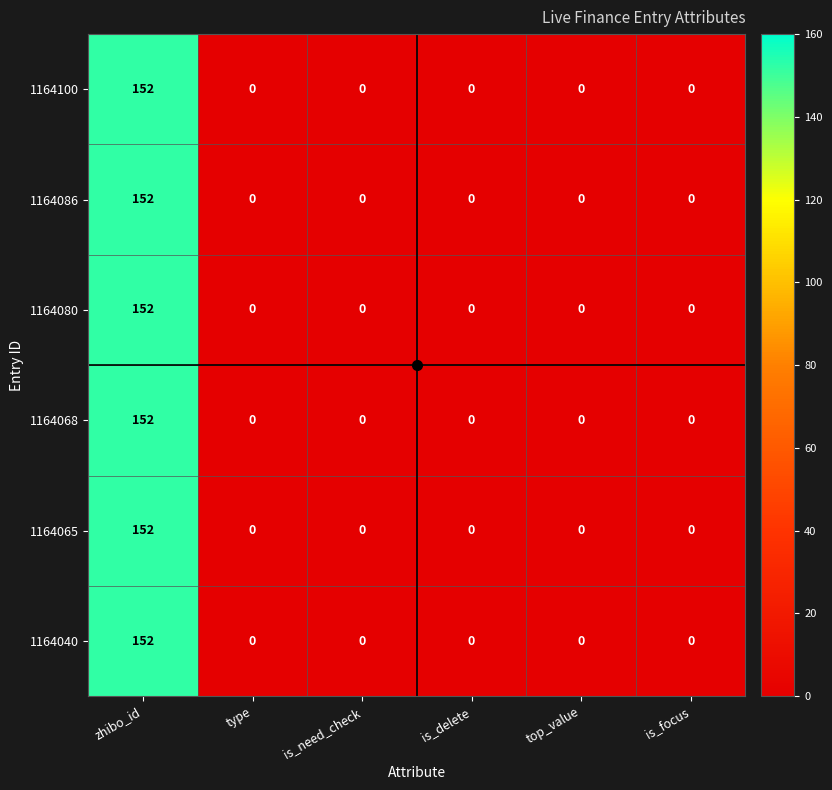

How many data points does each series have?

6